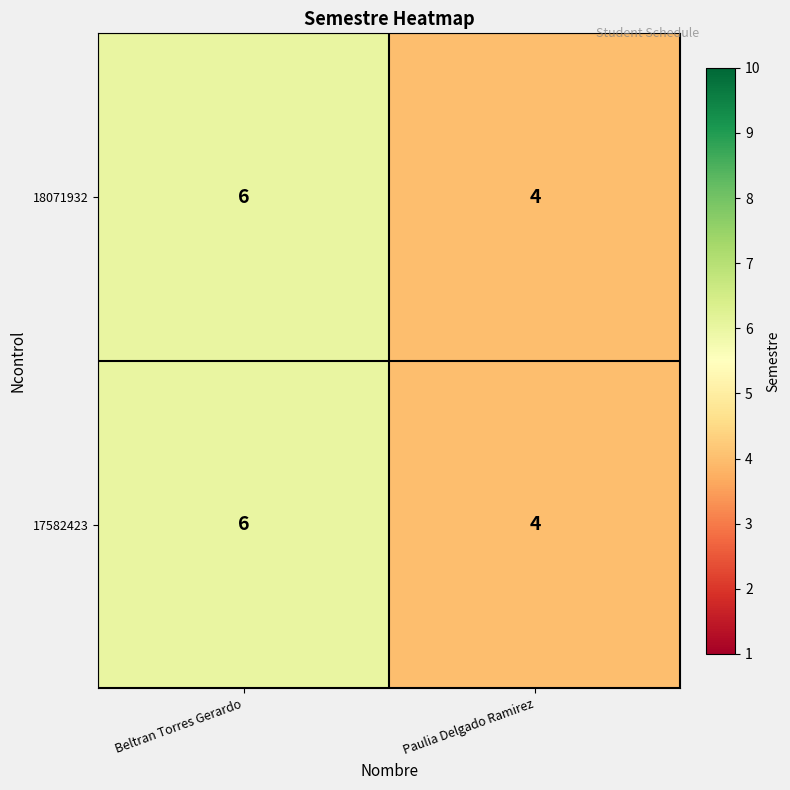

Reading left to right, what are all the values shown in this chart?

18071932: Beltran Torres Gerardo=6	Paulia Delgado Ramirez=4
17582423: Beltran Torres Gerardo=6	Paulia Delgado Ramirez=4